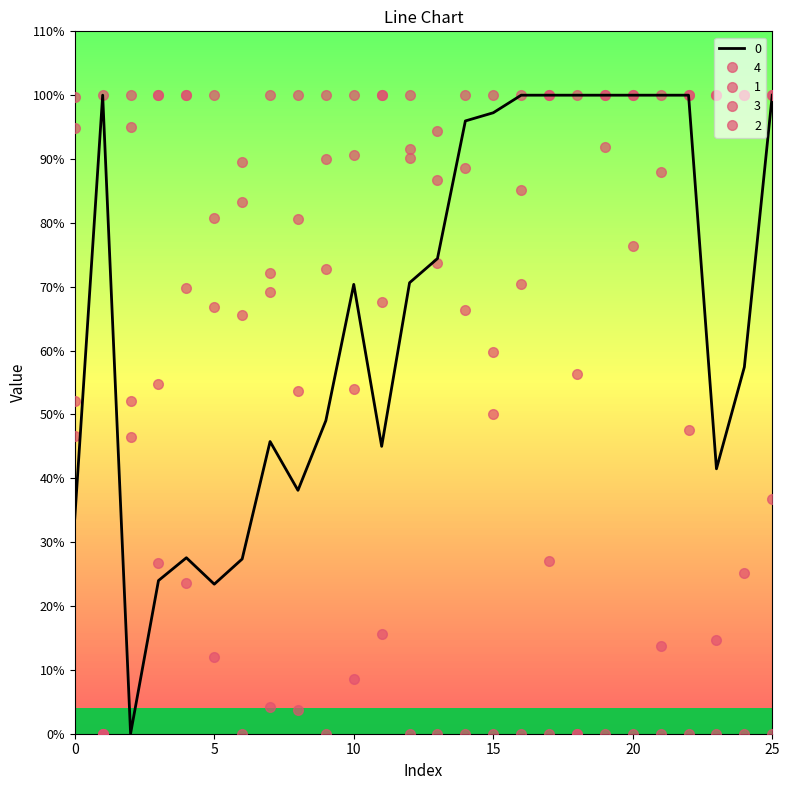

True or false: 3 and 2 cross at least once.

True